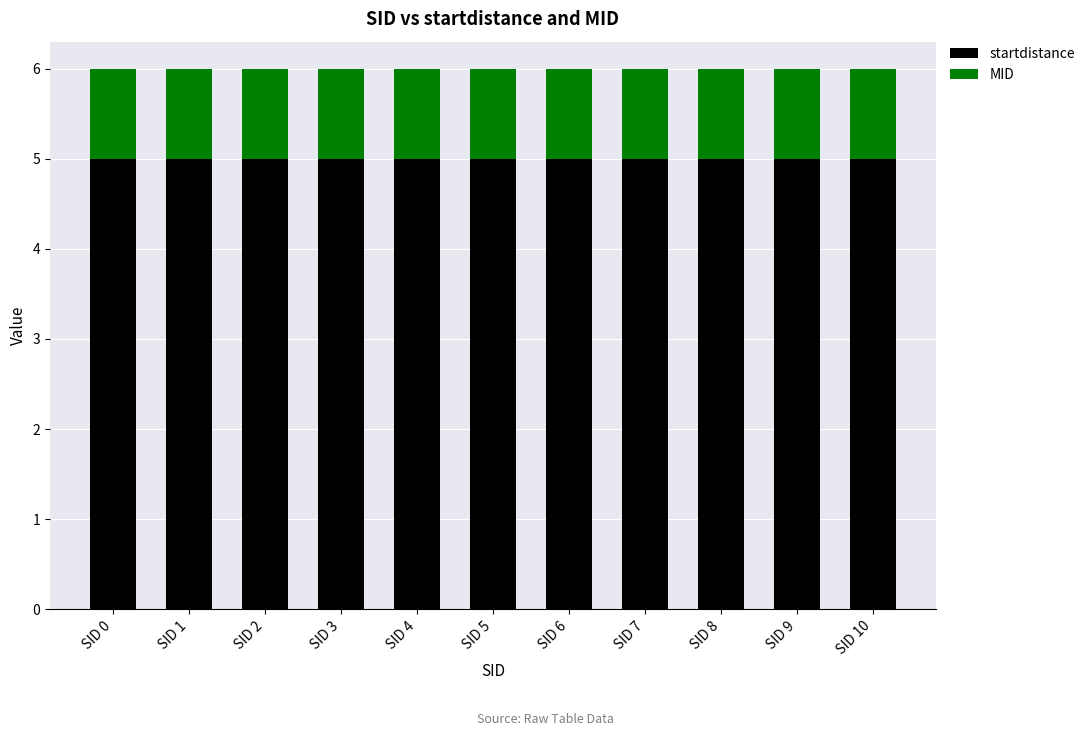

What is the total value across all series at SID 9?

6